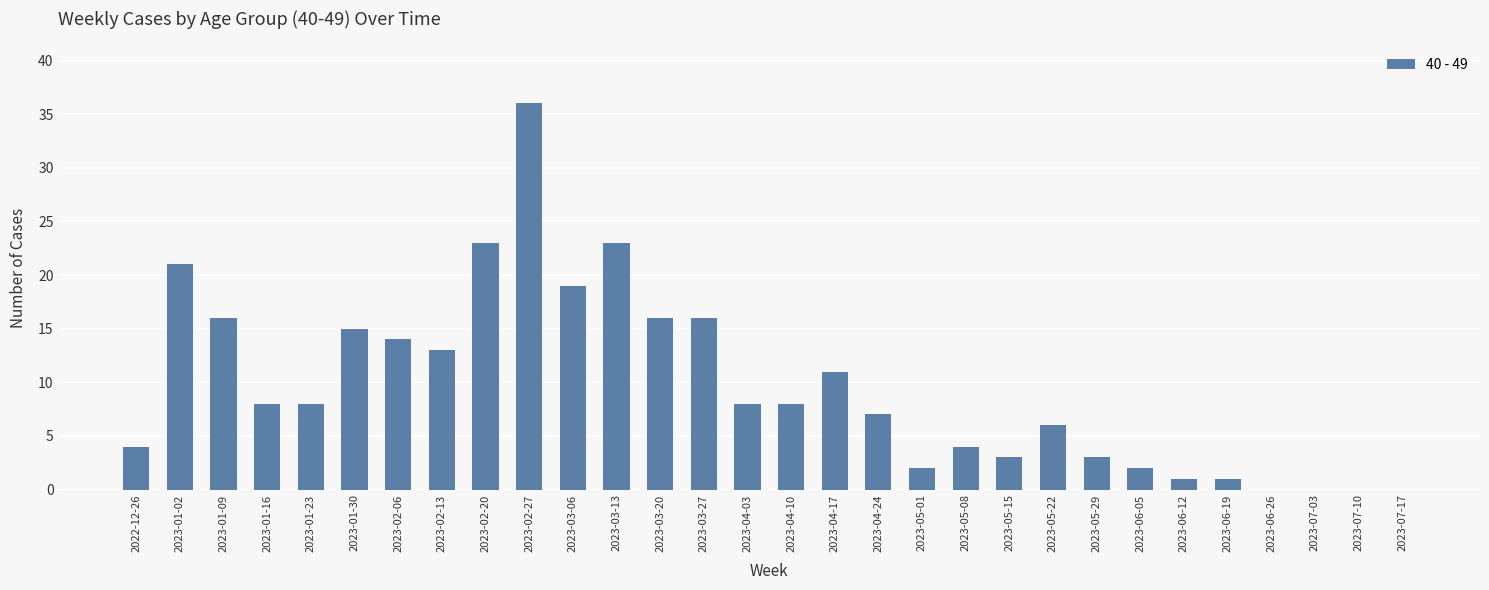

The value at 2023-06-26 is -21. True or false?

False